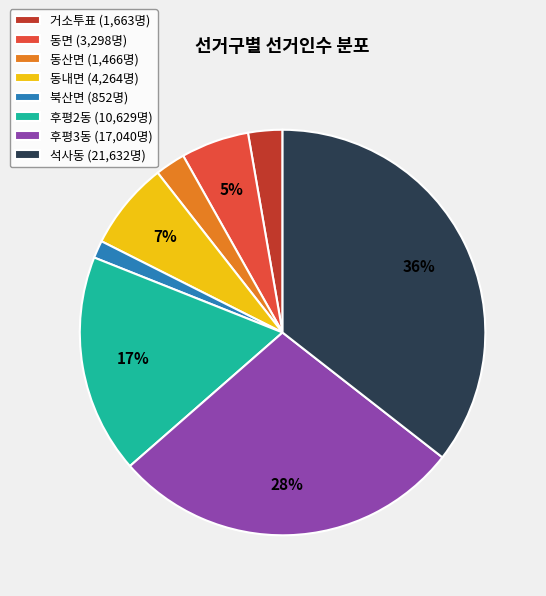

What is the largest slice in the pie chart?

석사동